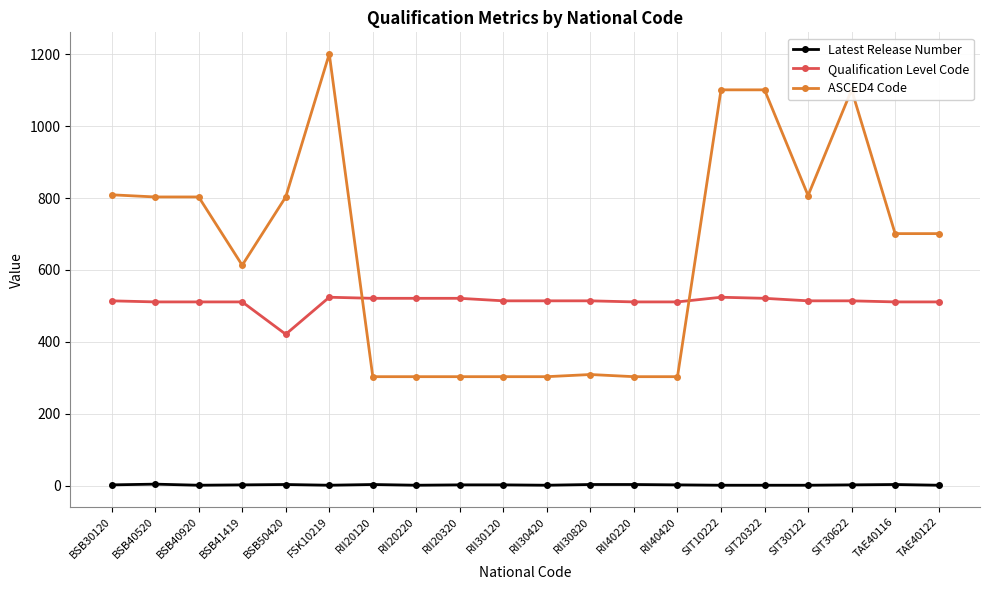

How many intersections are there between Qualification Level Code and ASCED4 Code?

2